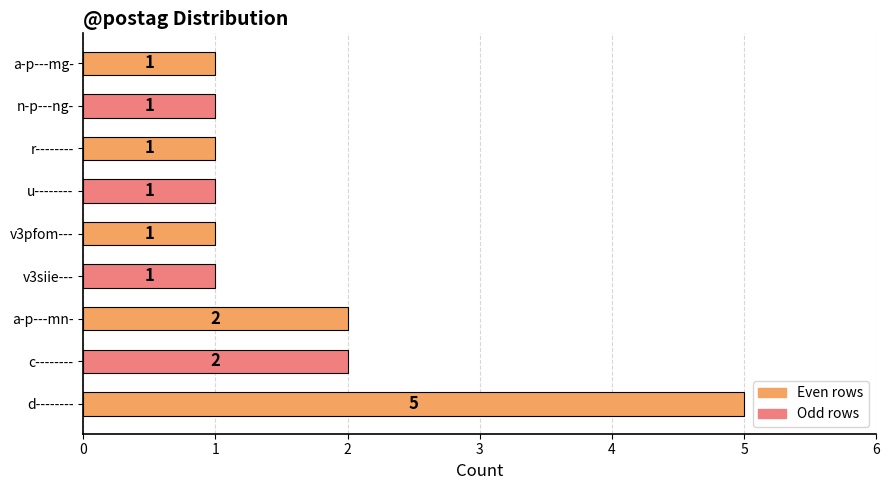

What is the ratio of the value at a-p---mg- to the value at u--------?

1.0